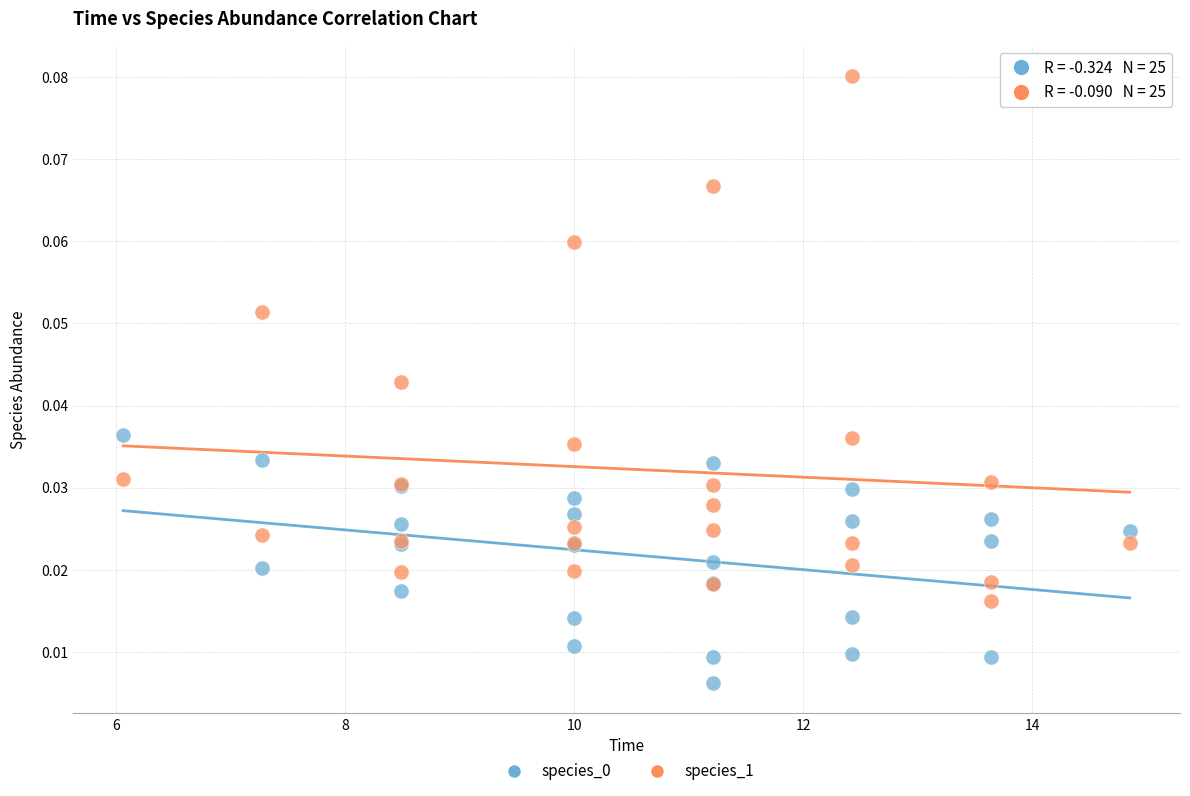

Which series reaches the maximum Y coordinate?

species_1